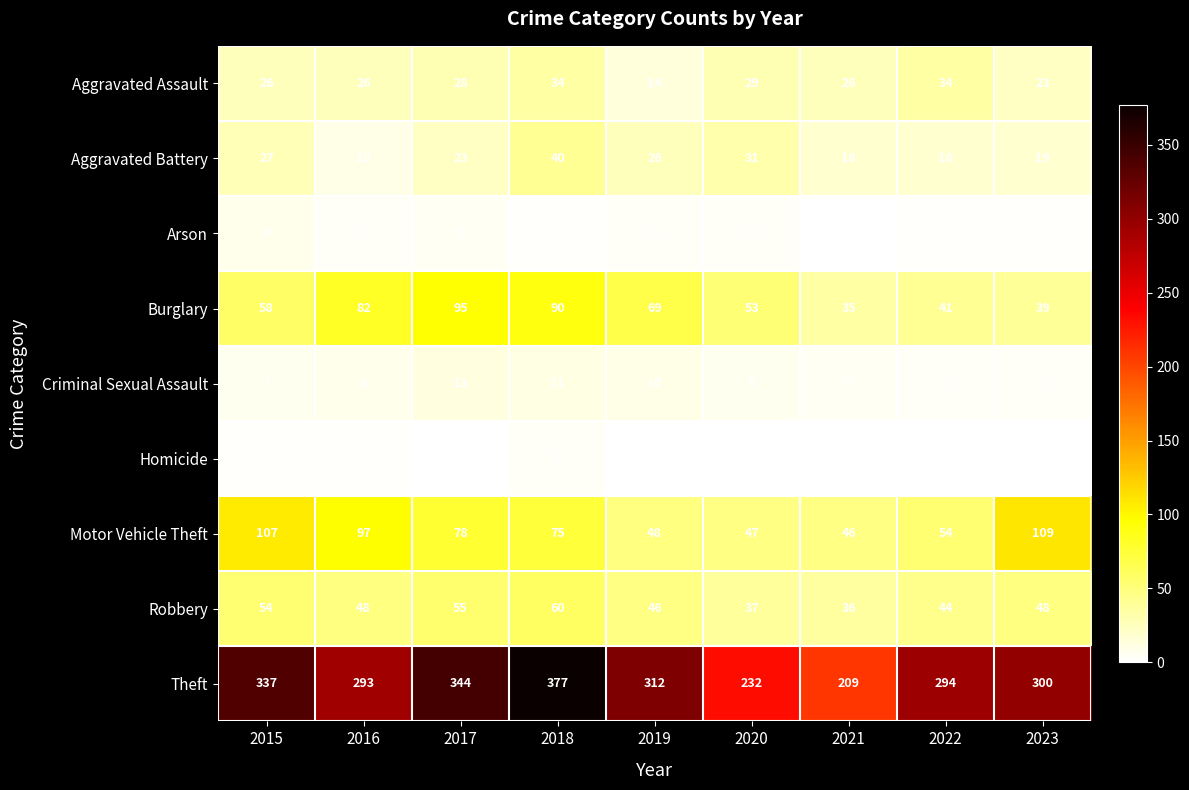

At which label is Burglary closest to 65?

2019